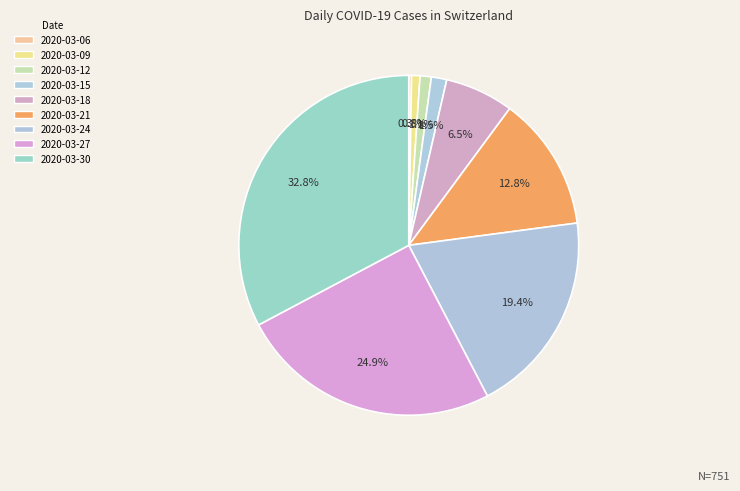

Which slice is the smallest?

2020-03-06